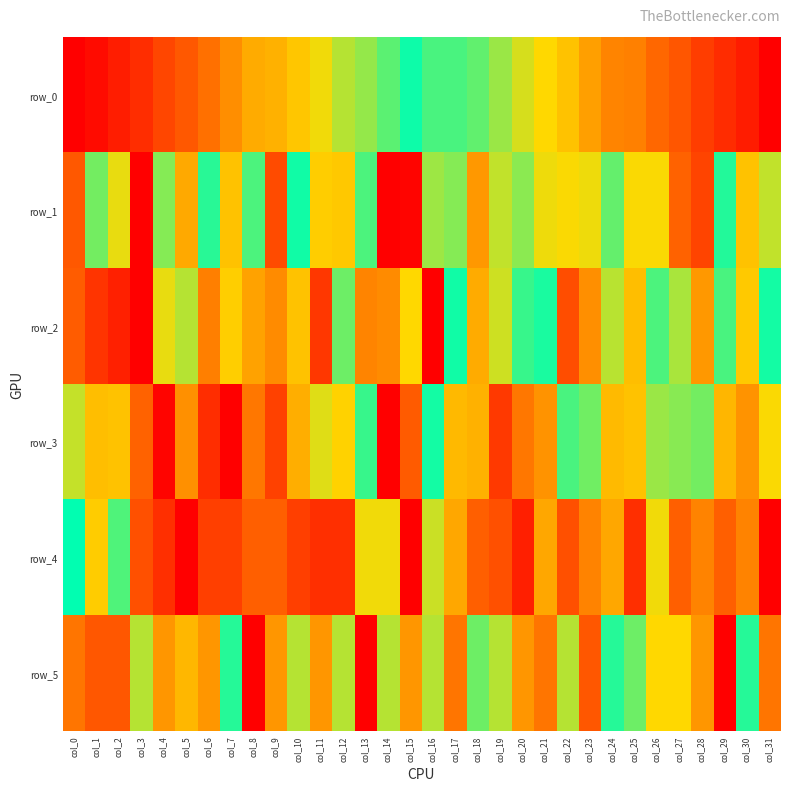

Reading right to left, list all the values displayed in this chart.

row_0: col_31=1.0	col_30=1.0	col_29=0.9	col_28=0.9	col_27=0.9	col_26=0.8	col_25=0.8	col_24=0.8	col_23=0.7	col_22=0.7	col_21=0.7	col_20=0.6	col_19=0.6	col_18=0.6	col_17=0.5	col_16=0.5	col_15=0.5	col_14=0.4	col_13=0.4	col_12=0.4	col_11=0.3	col_10=0.3	col_9=0.3	col_8=0.3	col_7=0.2	col_6=0.2	col_5=0.1	col_4=0.1	col_3=0.1	col_2=0.0	col_1=0.0	col_0=0.0
row_1: col_31=0.6	col_30=0.3	col_29=0.5	col_28=0.1	col_27=0.2	col_26=0.3	col_25=0.3	col_24=0.4	col_23=0.3	col_22=0.7	col_21=0.3	col_20=0.4	col_19=0.6	col_18=0.8	col_17=0.6	col_16=0.6	col_15=1.0	col_14=1.0	col_13=0.6	col_12=0.7	col_11=0.7	col_10=0.5	col_9=0.1	col_8=0.4	col_7=0.3	col_6=0.5	col_5=0.7	col_4=0.6	col_3=0.0	col_2=0.3	col_1=0.6	col_0=0.1
row_2: col_31=0.5	col_30=0.3	col_29=0.5	col_28=0.2	col_27=0.6	col_26=0.4	col_25=0.3	col_24=0.6	col_23=0.2	col_22=0.9	col_21=0.5	col_20=0.5	col_19=0.4	col_18=0.7	col_17=0.5	col_16=1.0	col_15=0.3	col_14=0.2	col_13=0.2	col_12=0.4	col_11=0.1	col_10=0.7	col_9=0.2	col_8=0.3	col_7=0.3	col_6=0.2	col_5=0.6	col_4=0.3	col_3=0.0	col_2=0.1	col_1=0.1	col_0=0.2
row_3: col_31=0.7	col_30=0.8	col_29=0.7	col_28=0.6	col_27=0.6	col_26=0.6	col_25=0.7	col_24=0.7	col_23=0.6	col_22=0.5	col_21=0.8	col_20=0.8	col_19=0.9	col_18=0.7	col_17=0.7	col_16=0.5	col_15=0.1	col_14=0.0	col_13=0.5	col_12=0.7	col_11=0.6	col_10=0.7	col_9=0.9	col_8=0.8	col_7=1.0	col_6=0.9	col_5=0.8	col_4=1.0	col_3=0.8	col_2=0.7	col_1=0.7	col_0=0.6
row_4: col_31=1.0	col_30=0.8	col_29=0.8	col_28=0.8	col_27=0.8	col_26=0.7	col_25=0.9	col_24=0.7	col_23=0.8	col_22=0.9	col_21=0.7	col_20=0.9	col_19=0.9	col_18=0.8	col_17=0.7	col_16=0.6	col_15=0.0	col_14=0.3	col_13=0.7	col_12=0.9	col_11=0.9	col_10=0.9	col_9=0.8	col_8=0.8	col_7=0.9	col_6=0.9	col_5=1.0	col_4=0.9	col_3=0.9	col_2=0.4	col_1=0.7	col_0=0.5
row_5: col_31=0.2	col_30=0.5	col_29=0.0	col_28=0.2	col_27=0.3	col_26=0.3	col_25=0.4	col_24=0.5	col_23=0.1	col_22=0.4	col_21=0.2	col_20=0.2	col_19=0.4	col_18=0.6	col_17=0.8	col_16=0.6	col_15=0.2	col_14=0.6	col_13=1.0	col_12=0.4	col_11=0.2	col_10=0.4	col_9=0.2	col_8=0.0	col_7=0.5	col_6=0.2	col_5=0.3	col_4=0.8	col_3=0.6	col_2=0.1	col_1=0.1	col_0=0.2